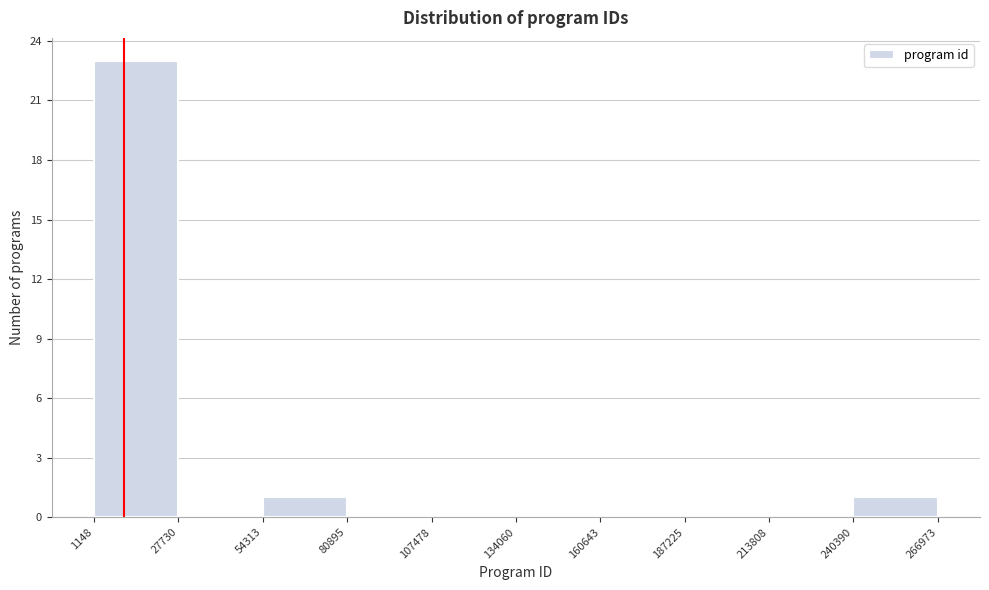

Reading left to right, list every bar in this chart as the range it spans on the x-axis followed by its height. The values are not printed on the chart, so give them approximately, as read against the axis.

1148 to 27730: 23
27730 to 54313: 0
54313 to 80895: 1
80895 to 107478: 0
107478 to 134060: 0
134060 to 160643: 0
160643 to 187225: 0
187225 to 213808: 0
213808 to 240390: 0
240390 to 266973: 1